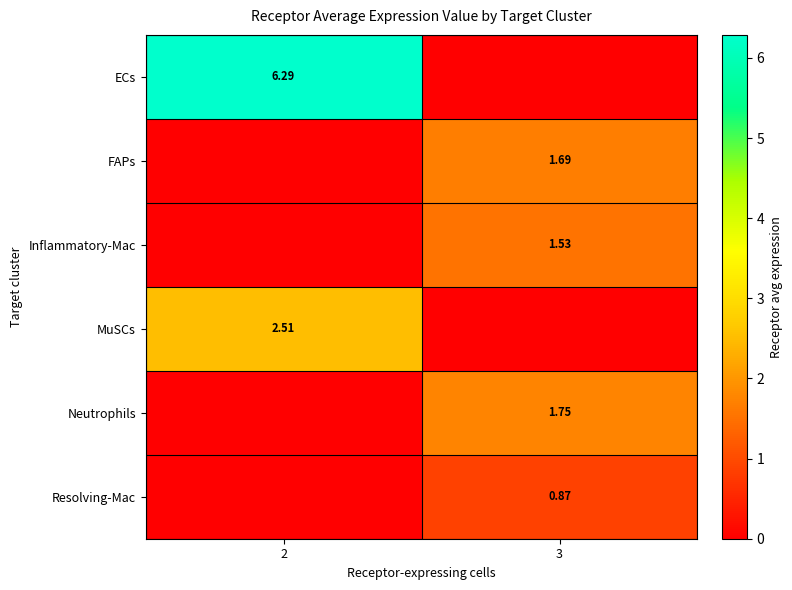

At which category does the chart reach its peak across all series?

2